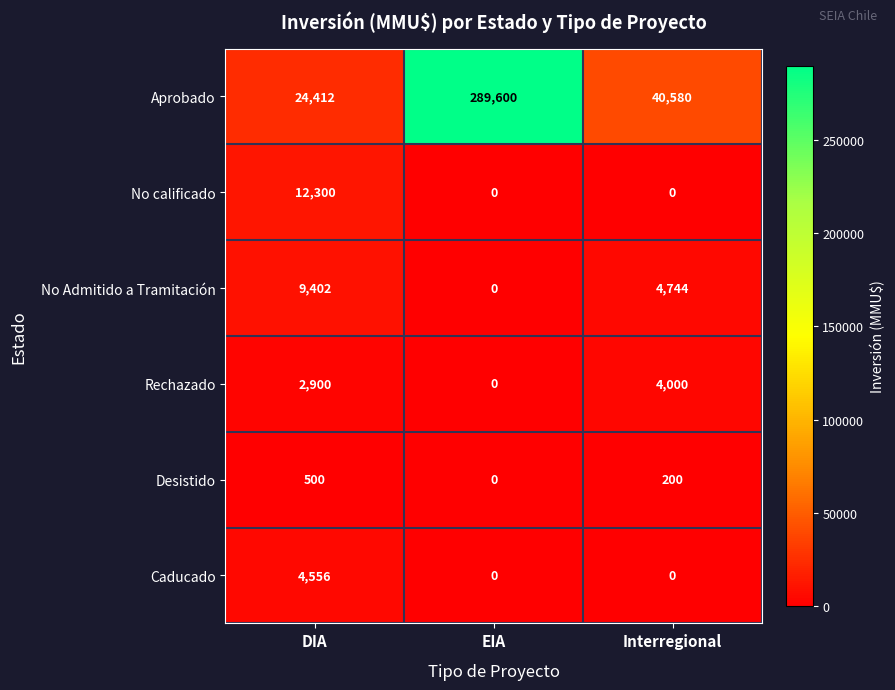

What is the sum of all No Admitido a Tramitación values?

14146